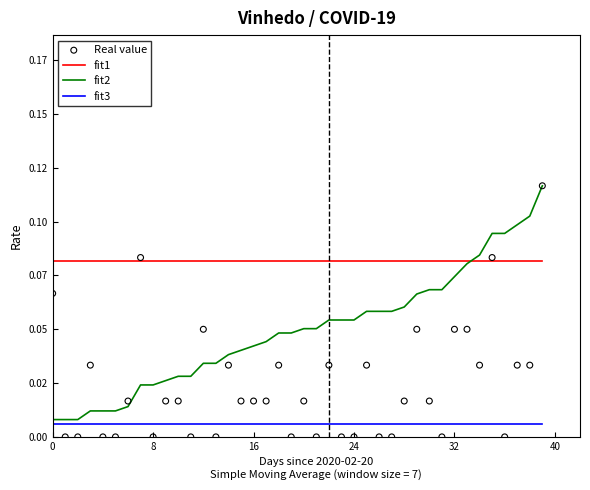

At how many categories does at least one series exceed 0?

40